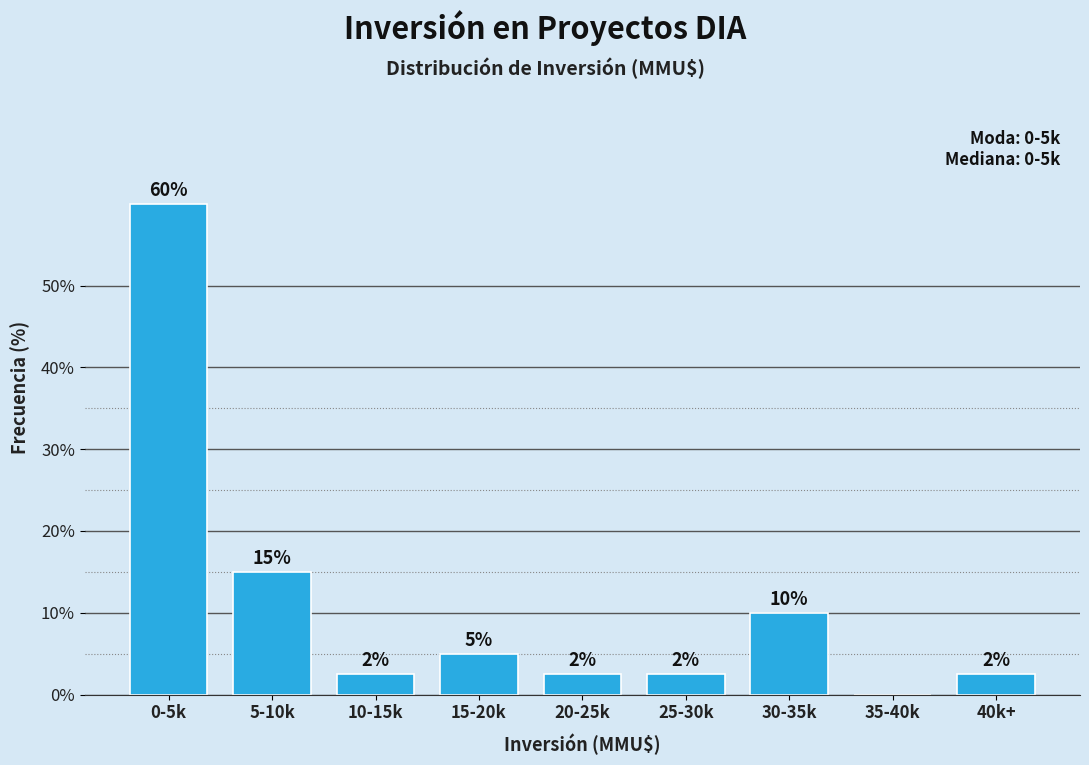

Is it true that the value at 0-5k is 60.0?

True